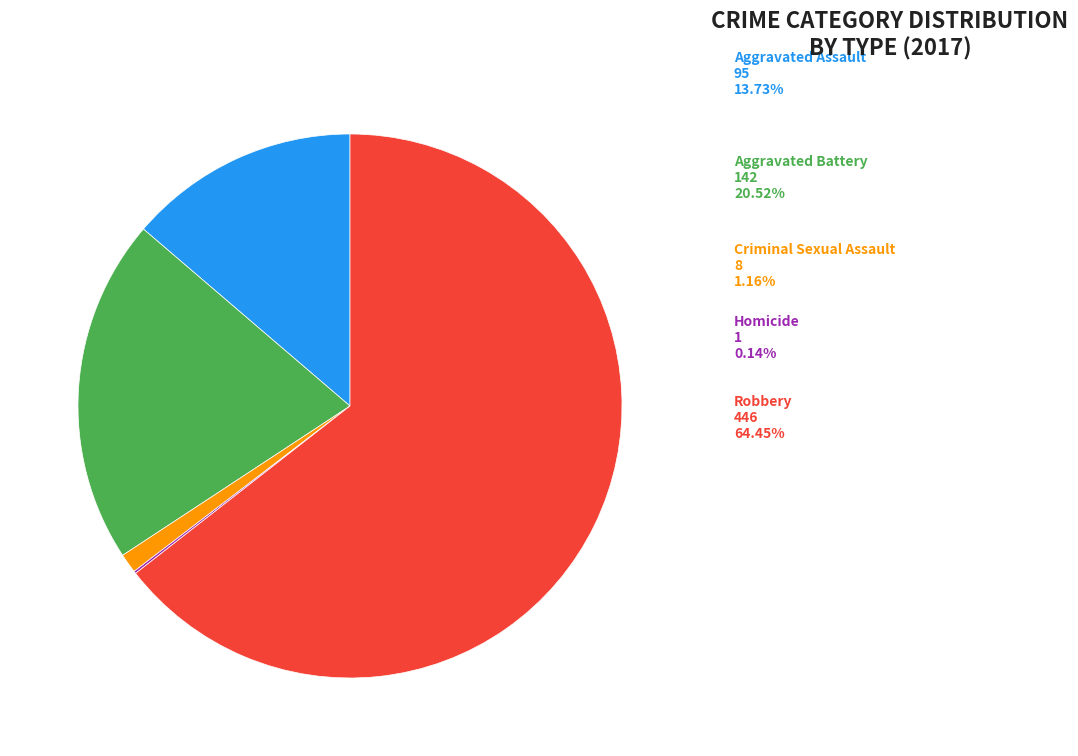

Is there a majority slice in this chart?

Yes